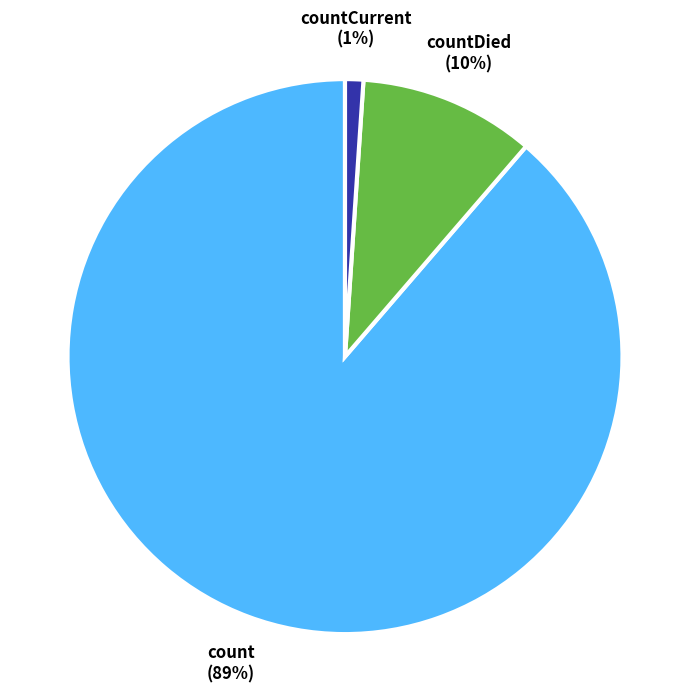

To the nearest percent, what percentage of the pie is countCurrent?

1%